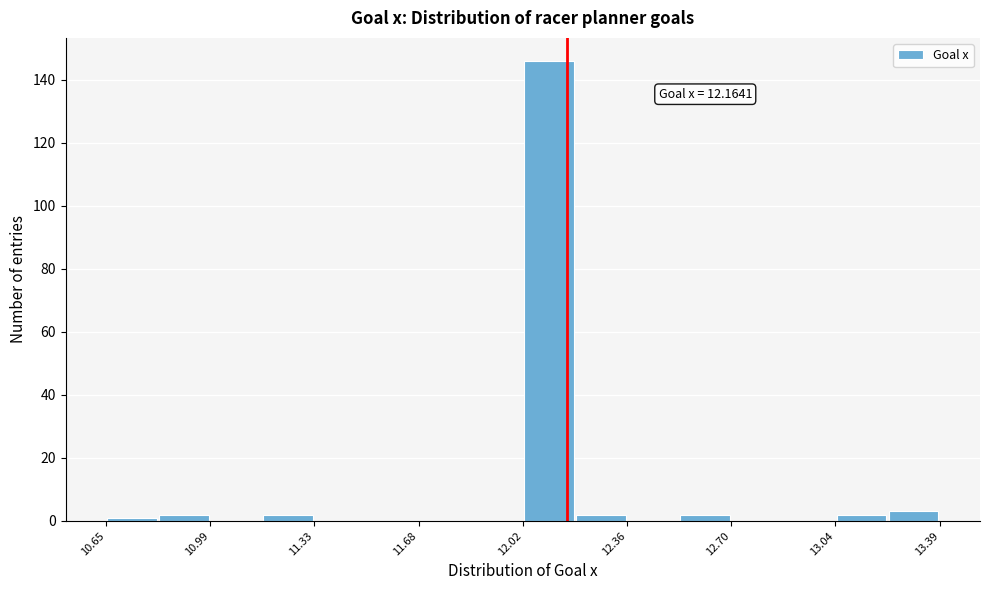

Around what value on the x-axis is the tallest bar? Give the approximate position of its centre, as read against the axis.

12.10